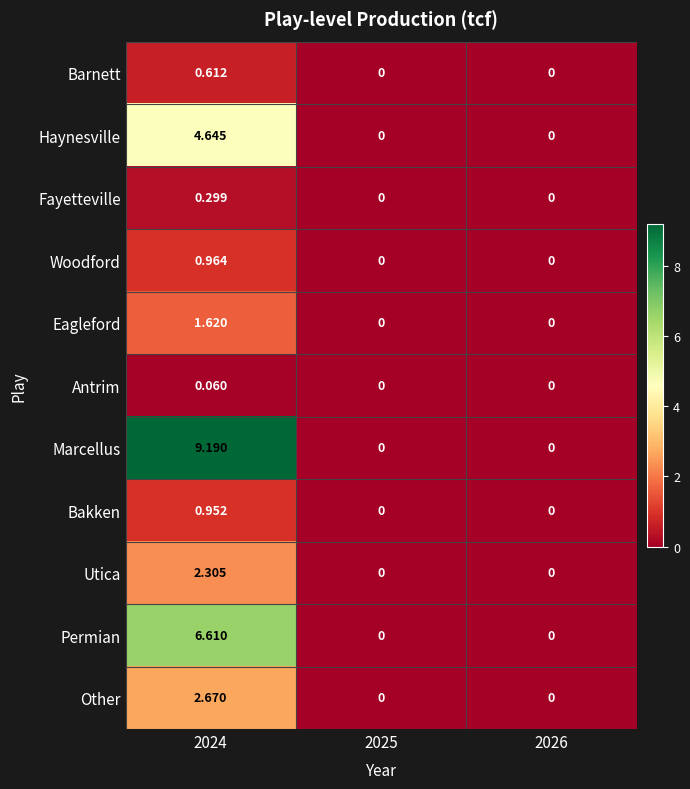

Which series changed the most between 2024 and 2026?

Marcellus